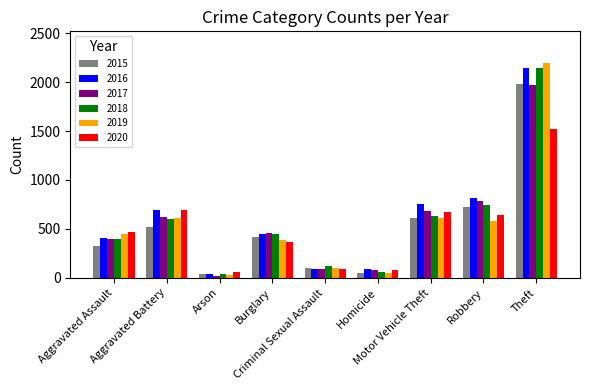

Which series has the largest range (max minus min)?

2019